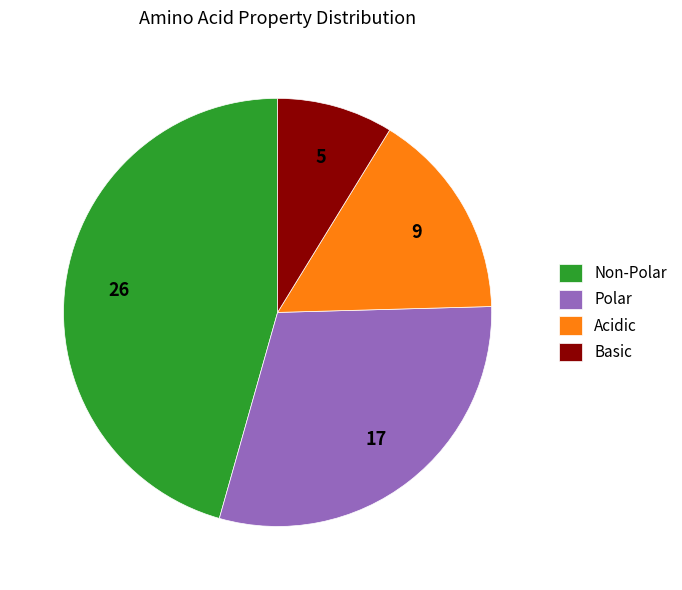

The Acidic slice represents 2% of the pie. True or false?

False